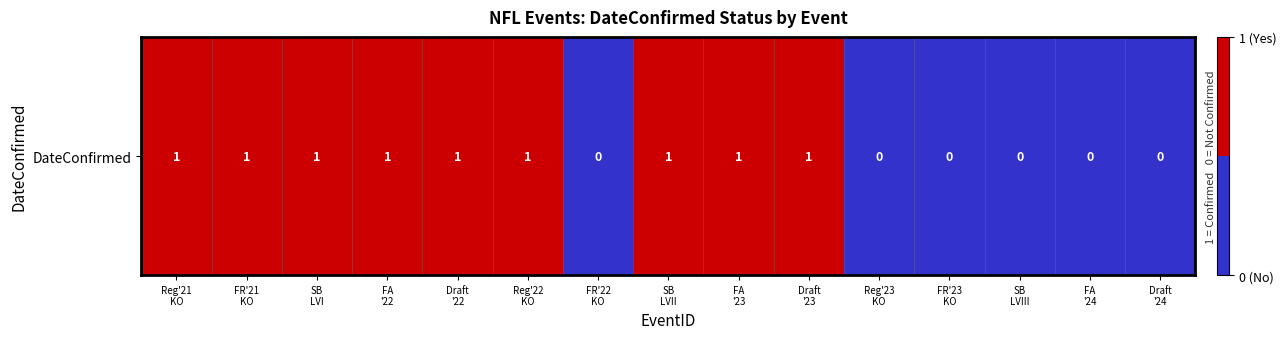

What is the difference between the values at FR'22
KO and FA
'23?

1